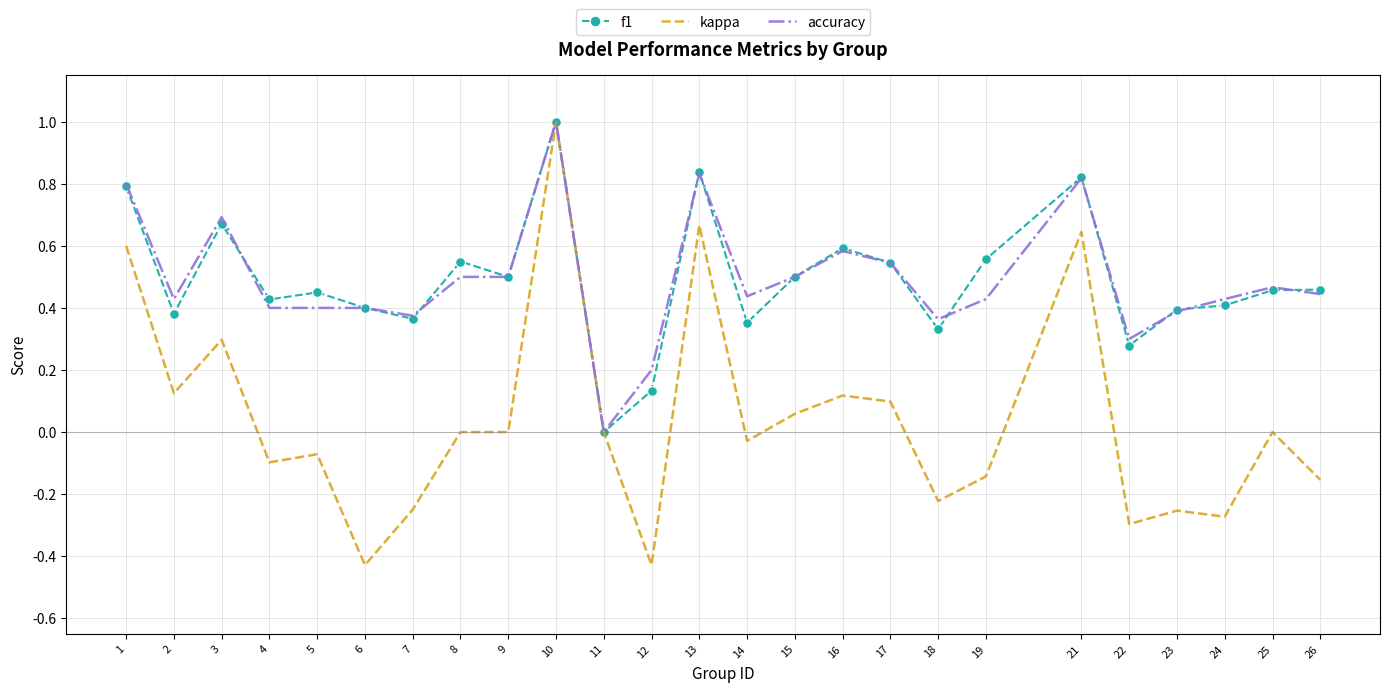

How many categories are shown in the chart?

25